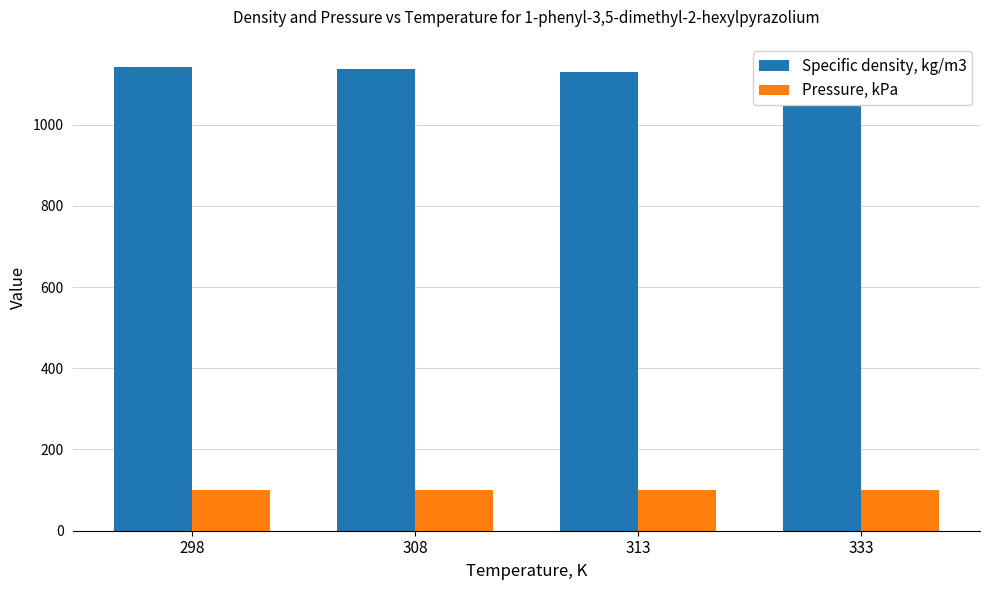

What are all the series names shown in the legend?

Specific density, kg/m3, Pressure, kPa